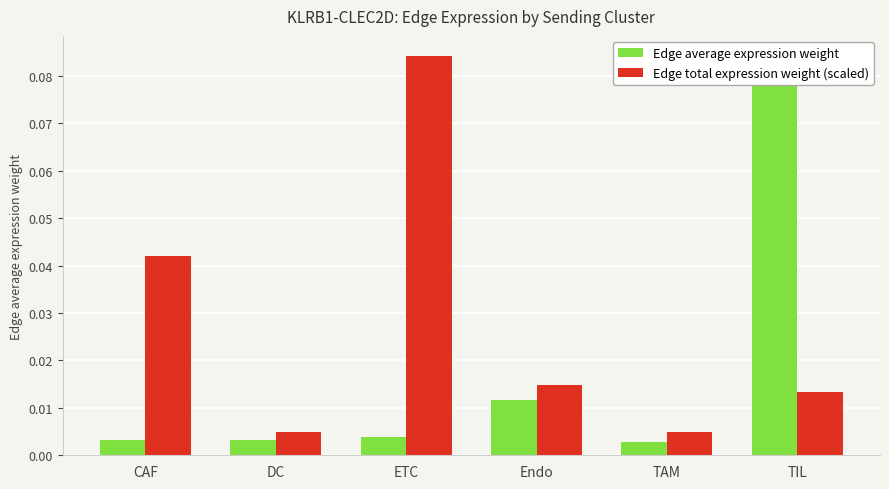

Rank the series at ETC from lowest to highest value.

Edge average expression weight, Edge total expression weight (scaled)